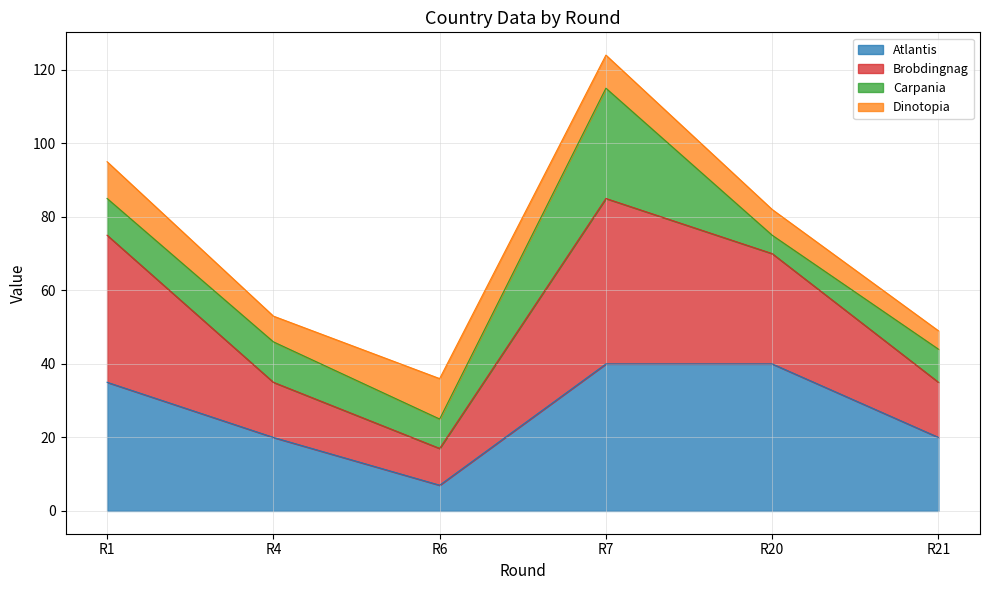

Does the chart have visible grid lines?

Yes